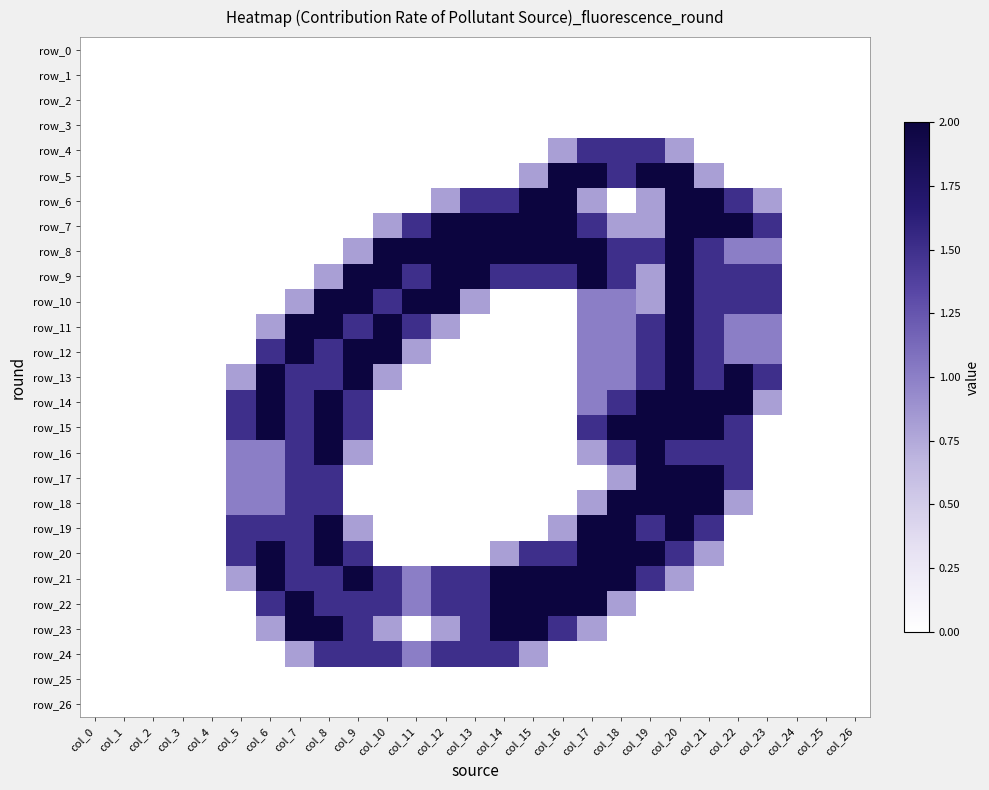

What is the difference between the row_16 values at col_21 and col_13?

1.5